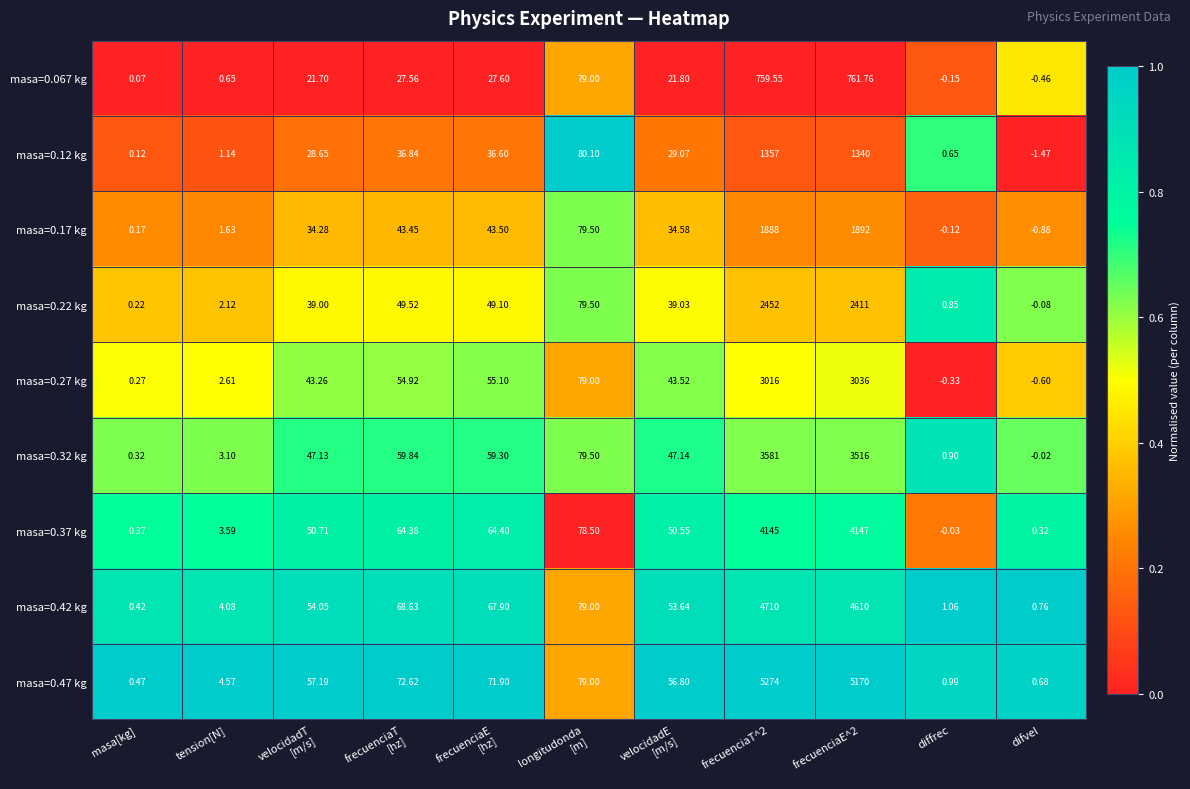

Which label corresponds to the smallest value in the chart?

difvel